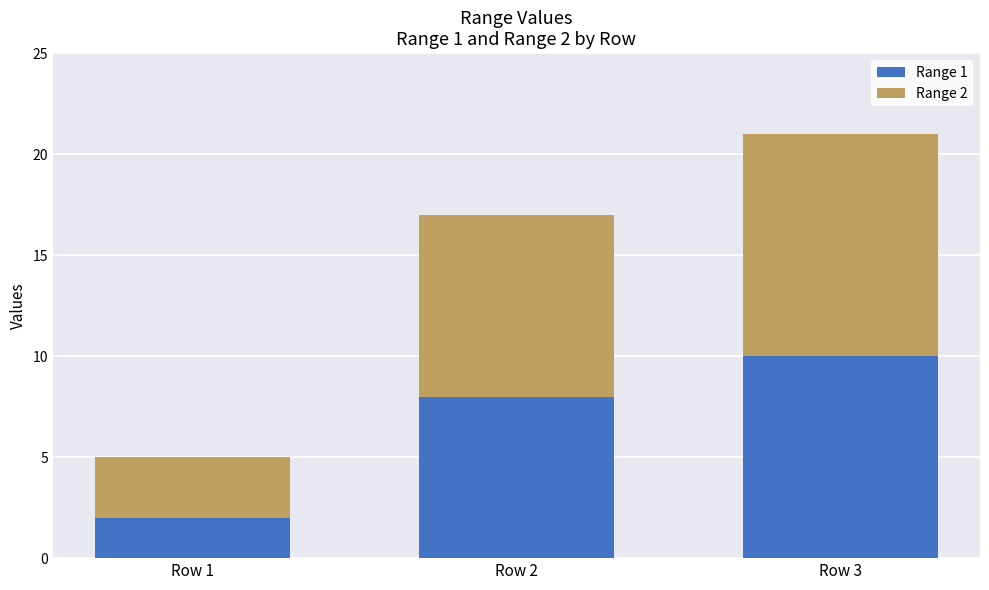

What is the total value across all series at Row 1?

5